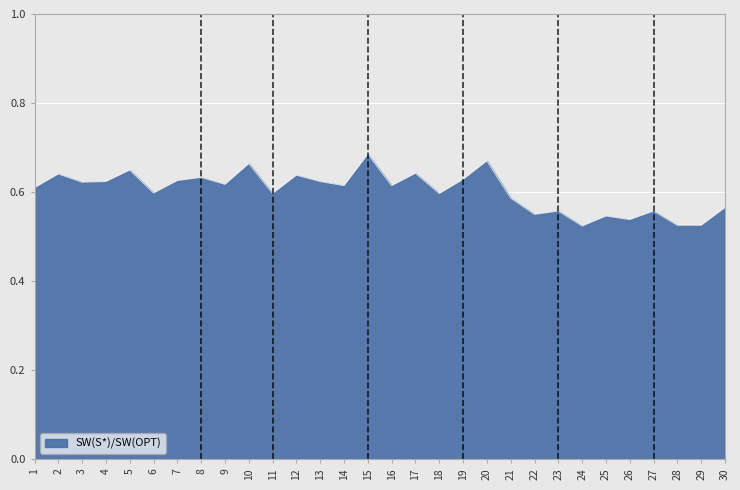

Is it true that the value at 15 is 0.3?

False